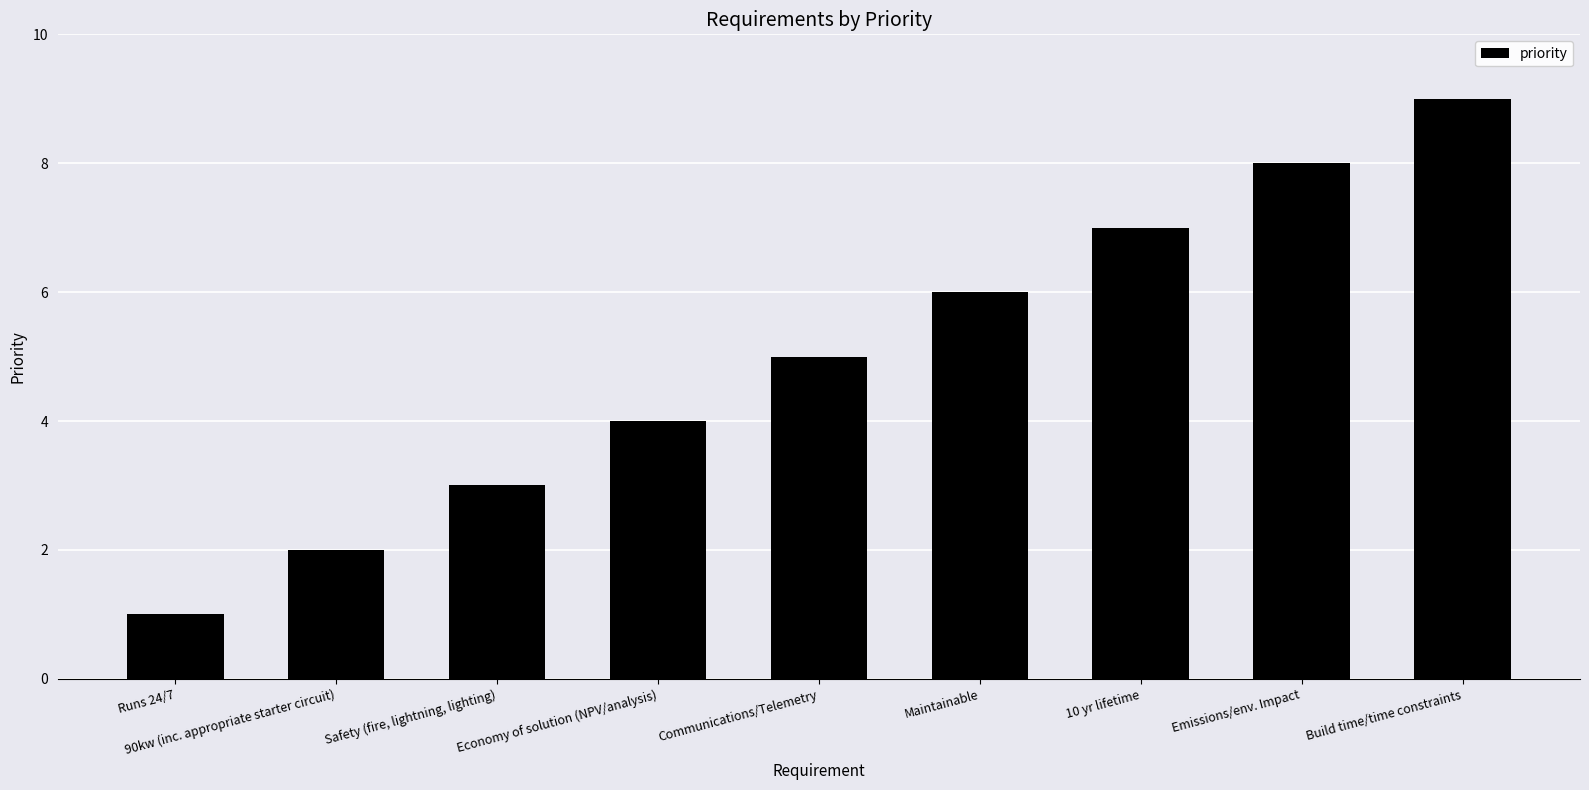

What is the average value?

5